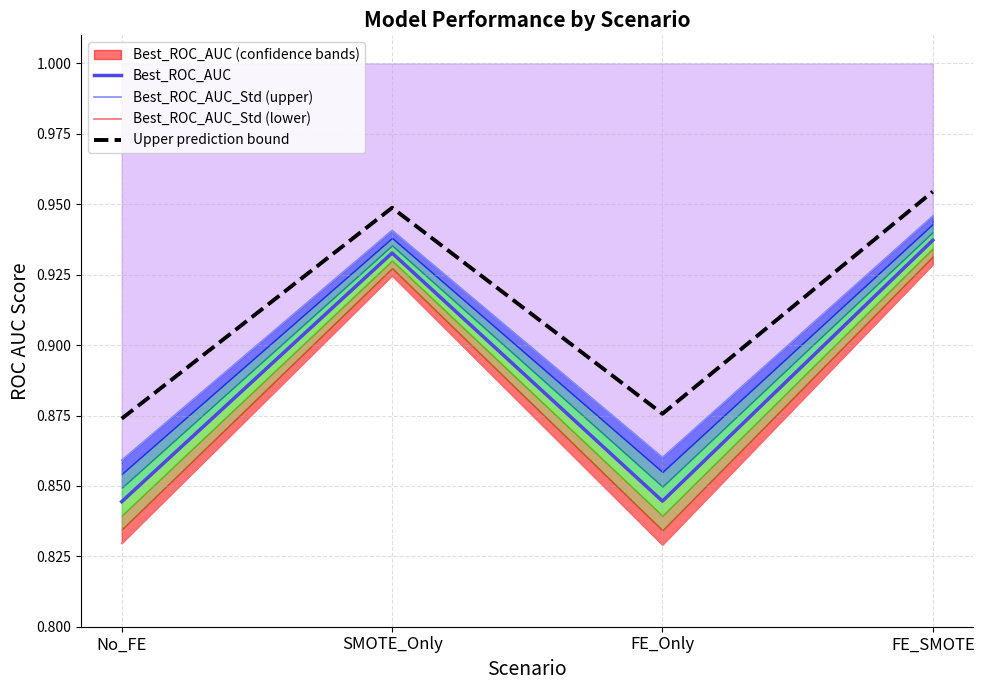

True or false: Upper prediction bound and Best_ROC_AUC_Std (lower) intersect in this chart.

False